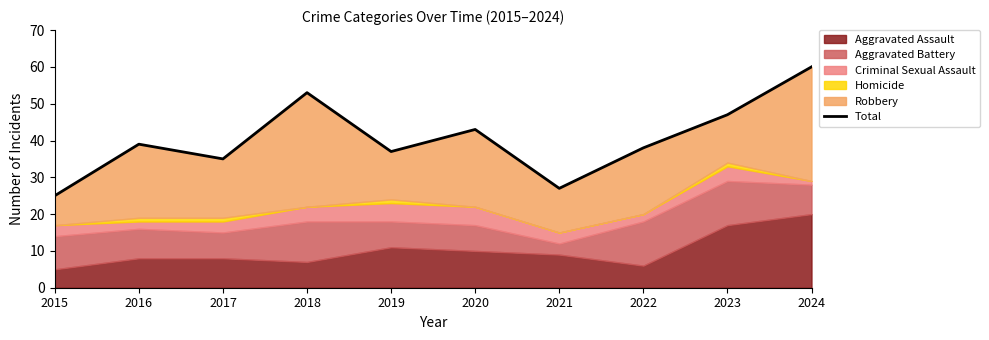

How many points are higher than both their immediate neighbors (excluding endpoints)?

3